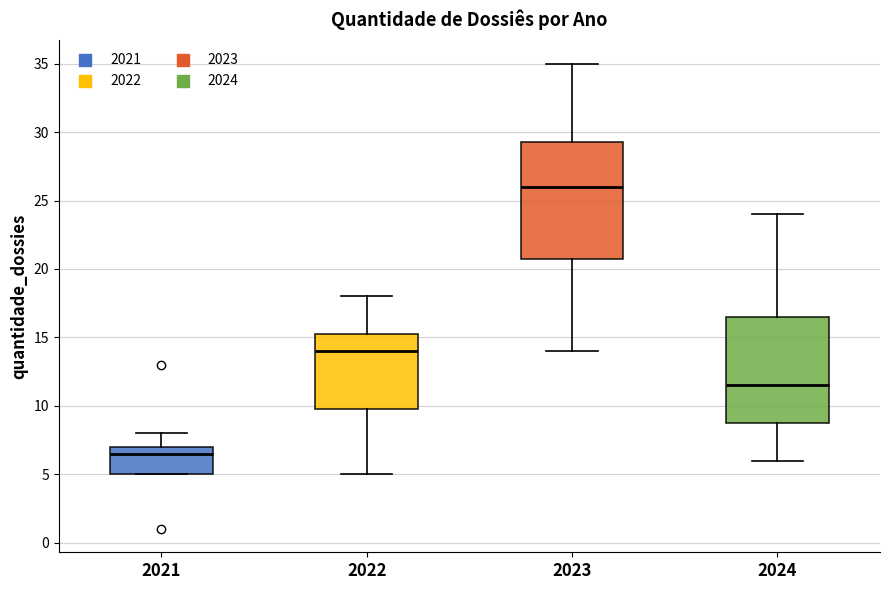

Which box has the highest median line?

2023